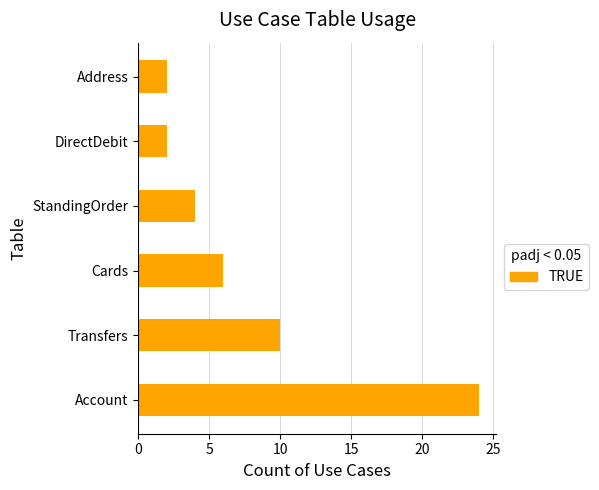

What is the ratio of the value at Transfers to the value at StandingOrder?

2.5